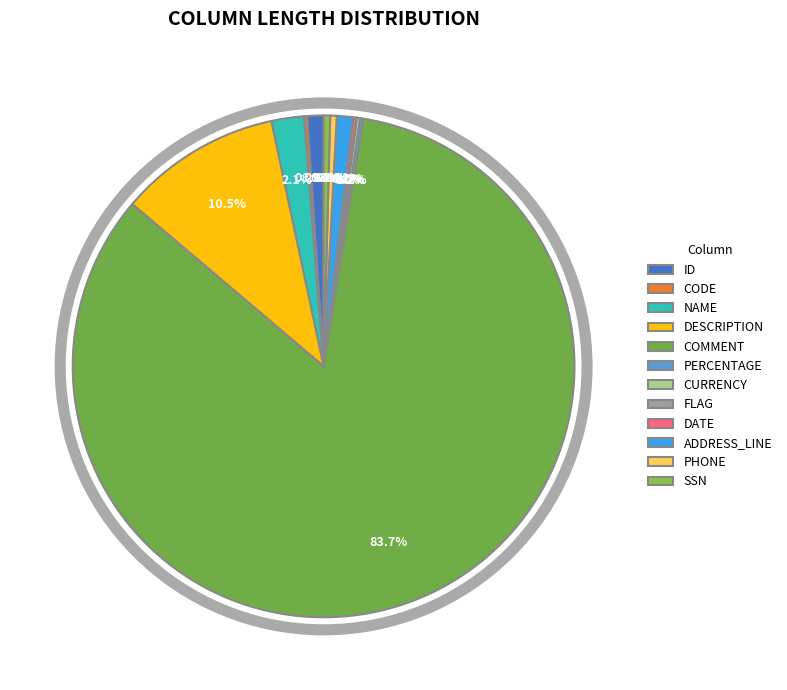

Does any single category account for the majority?

Yes